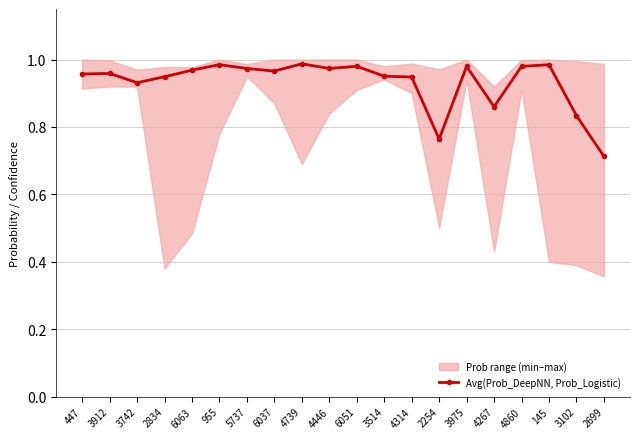

True or false: Avg(Prob_DeepNN, Prob_Logistic) has a value of 0.3 at 6037.

False